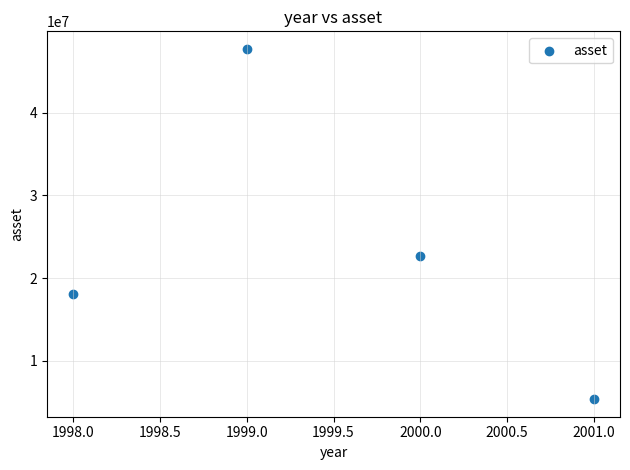

What Y value in the scatter plot is closest to 26542518?

22623558